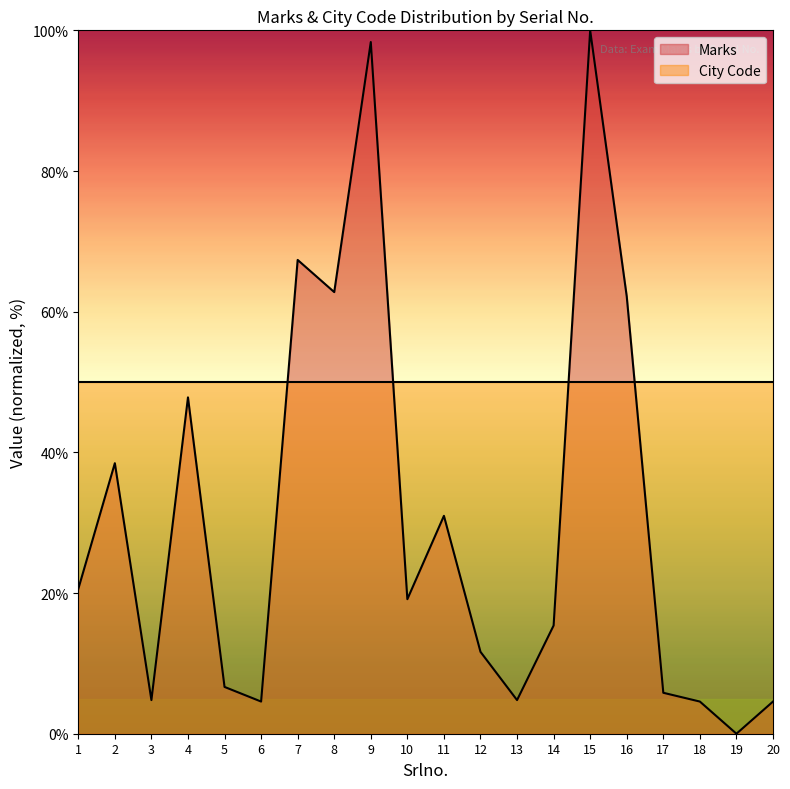

At which label is the value closest to 50?

4